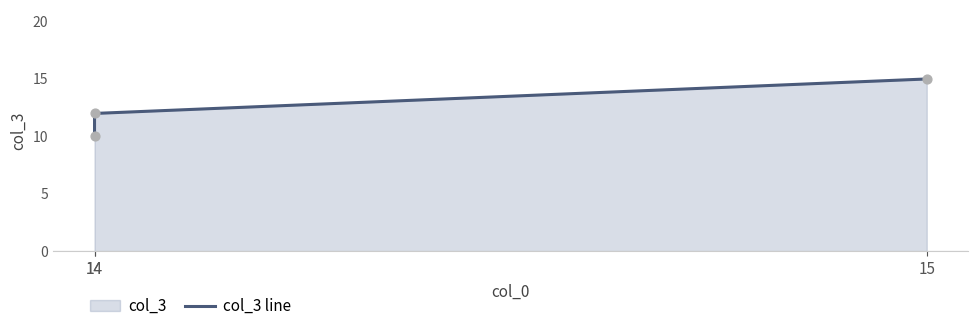

What is the change in value from 14 to 14?

+2